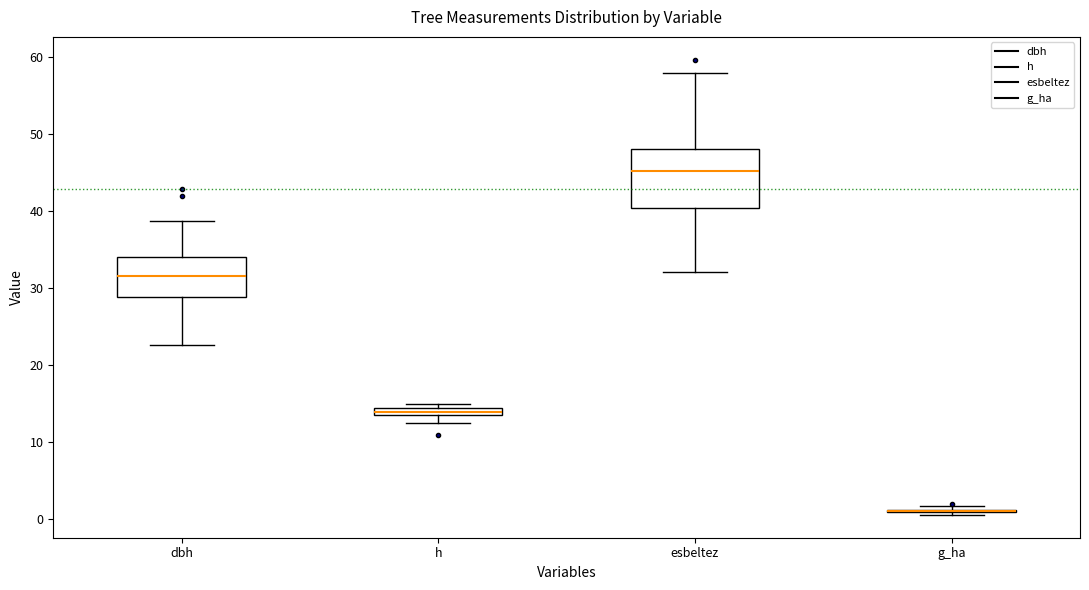

Which box is the tallest, from its lower edge to its upper edge?

esbeltez